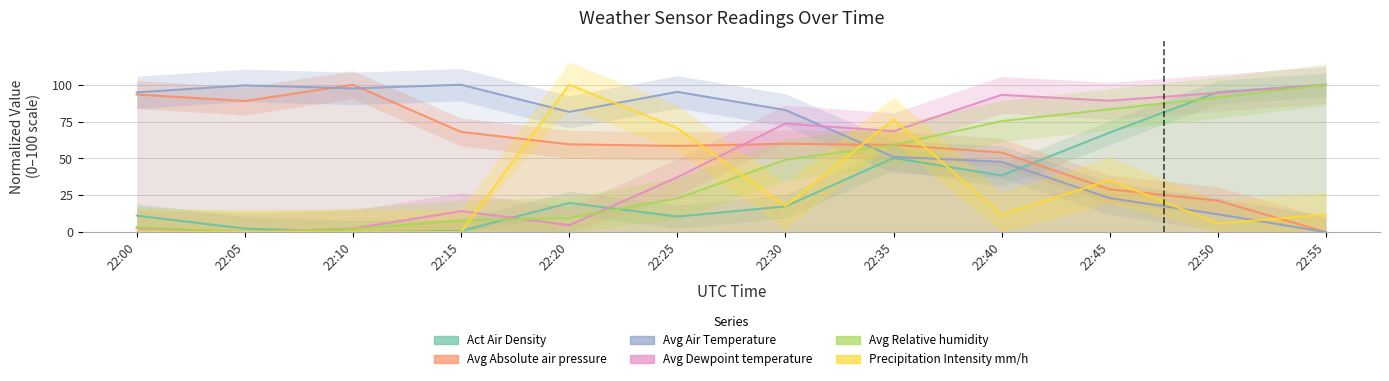

At 22:10, list the series in order from smallest to largest.

Act Air Density, Precipitation Intensity mm/h, Avg Relative humidity, Avg Dewpoint temperature, Avg Air Temperature, Avg Absolute air pressure